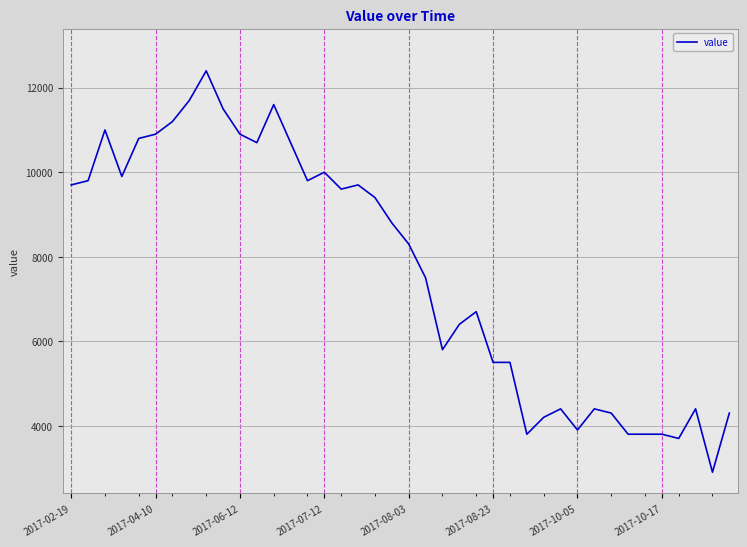

What is the maximum value shown in the chart?

12400